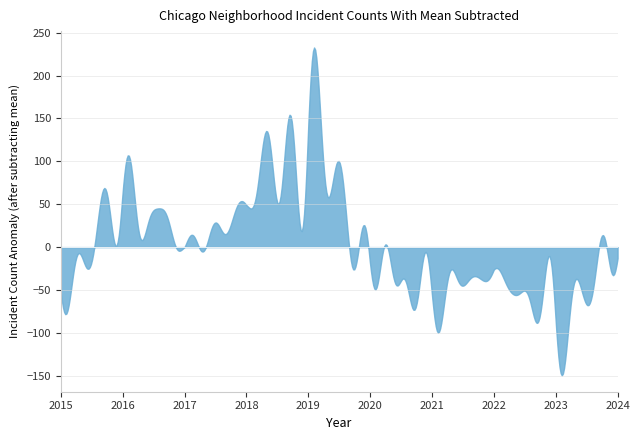

What is the difference between the maximum and minimum values?

382.3